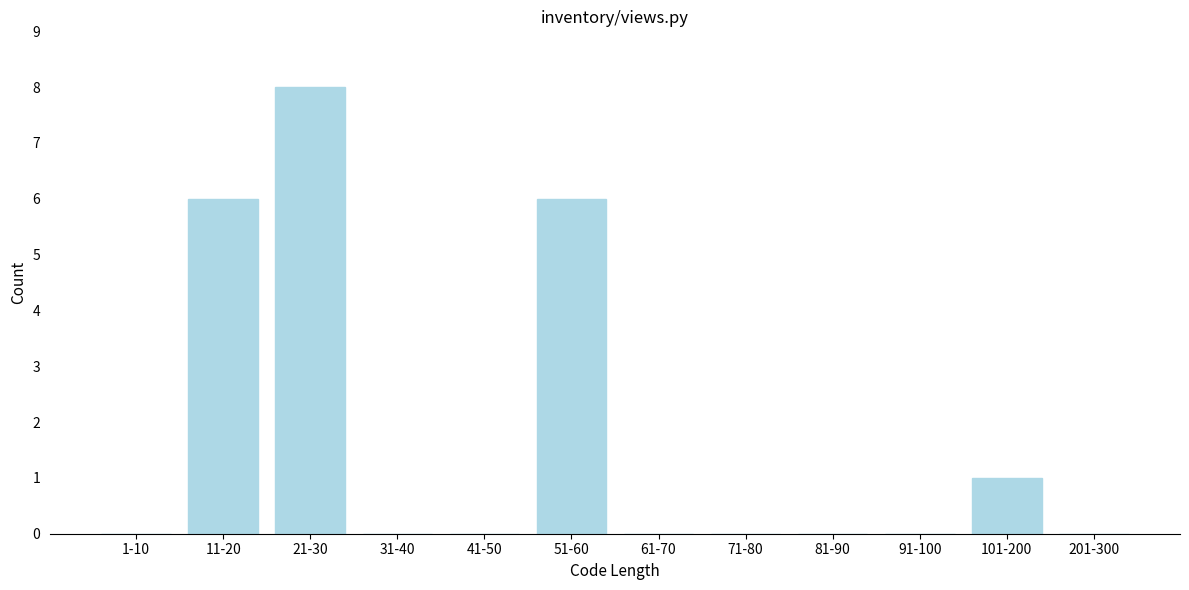

Reading right to left, transcribe all the data shown in this chart.

201-300=0	101-200=1	91-100=0	81-90=0	71-80=0	61-70=0	51-60=6	41-50=0	31-40=0	21-30=8	11-20=6	1-10=0